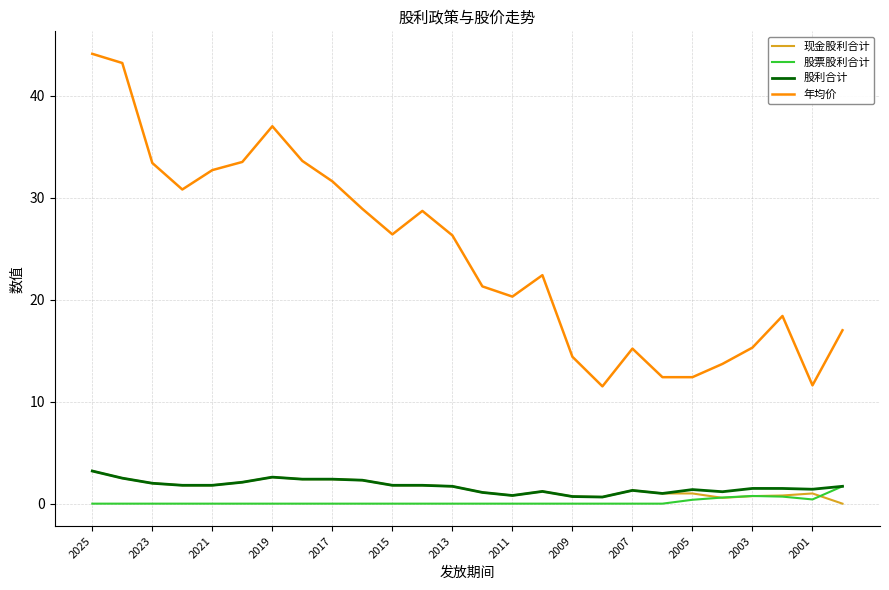

What is the highest value of the 现金股利合计 series?

3.2